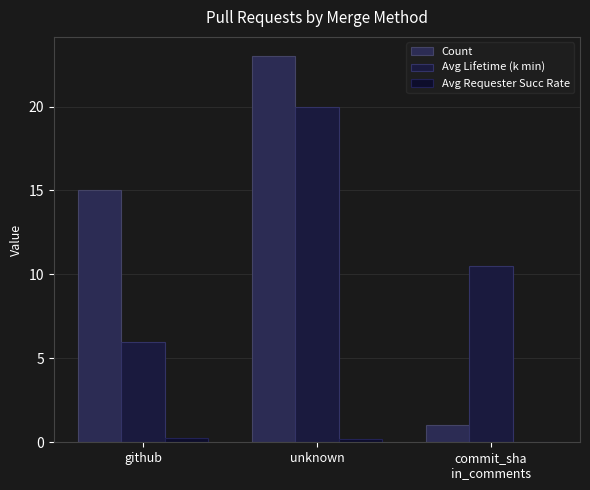

What is the label of the 1st bar from the left?

github